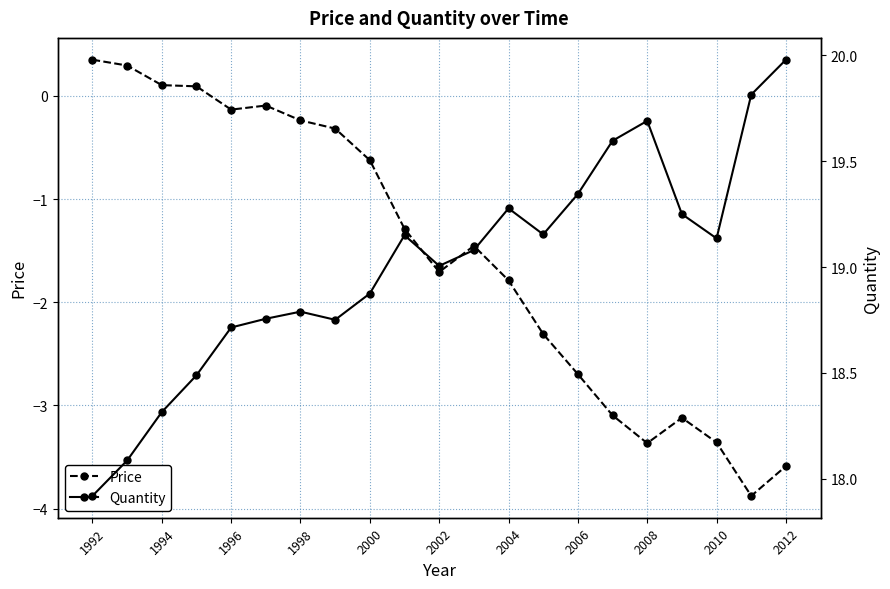

True or false: Price has a value of -0.8 at 2010.

False